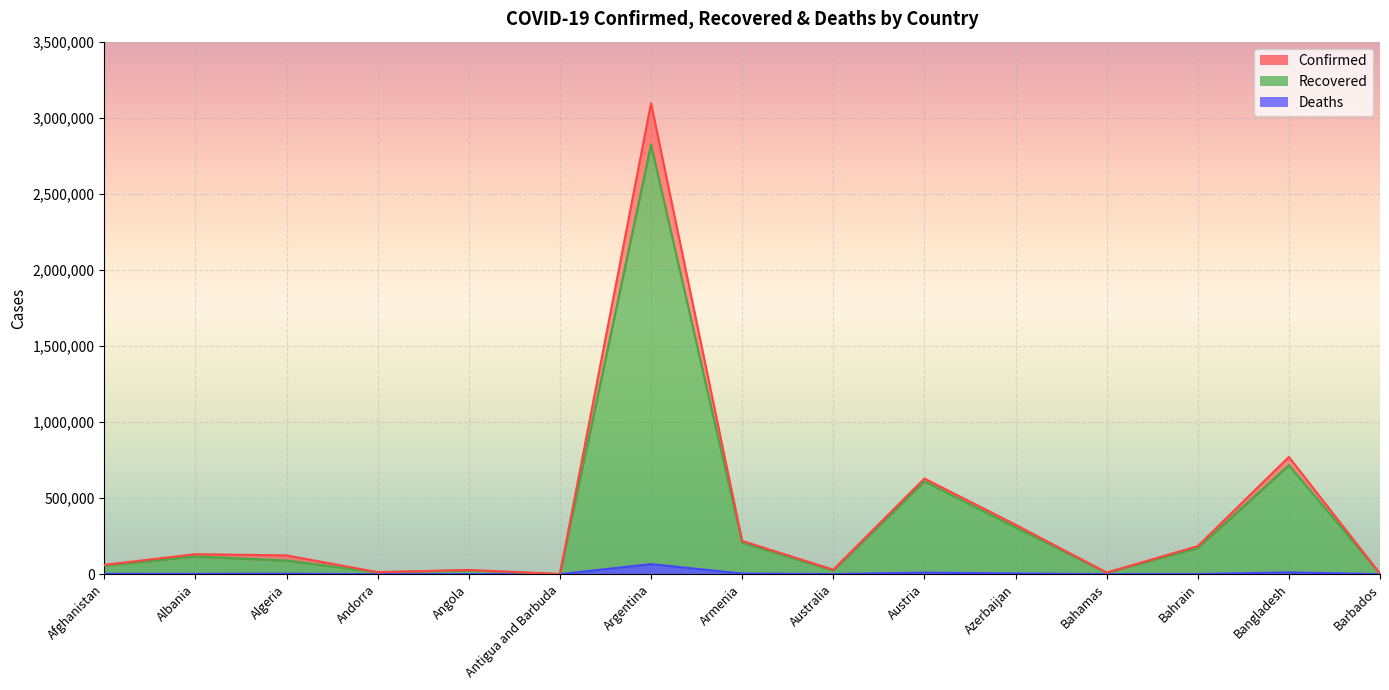

Does the chart display data point markers on the line(s)?

No